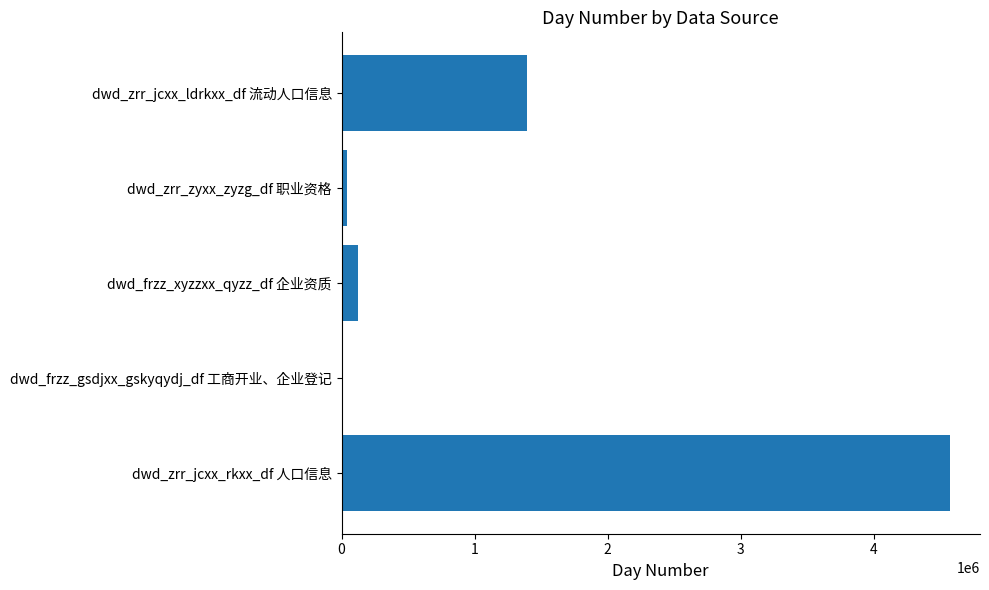

Which category has the highest value across all series?

dwd_zrr_jcxx_rkxx_df 人口信息